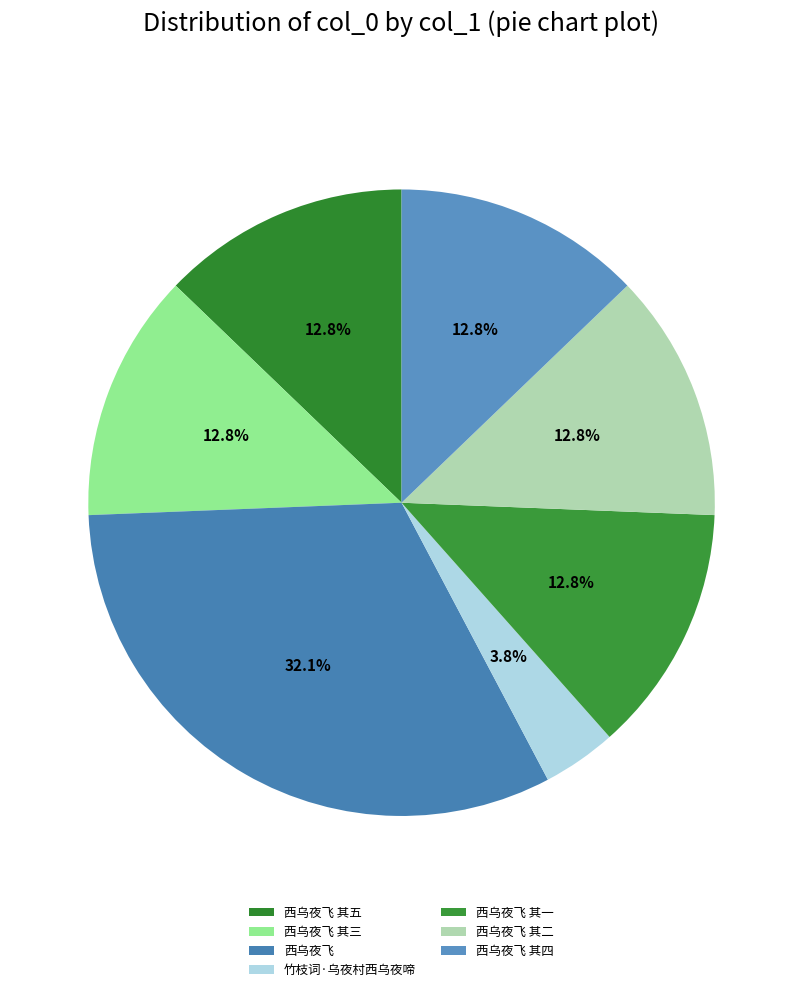

Does 西乌夜飞 其三 represent more than half of the total?

No